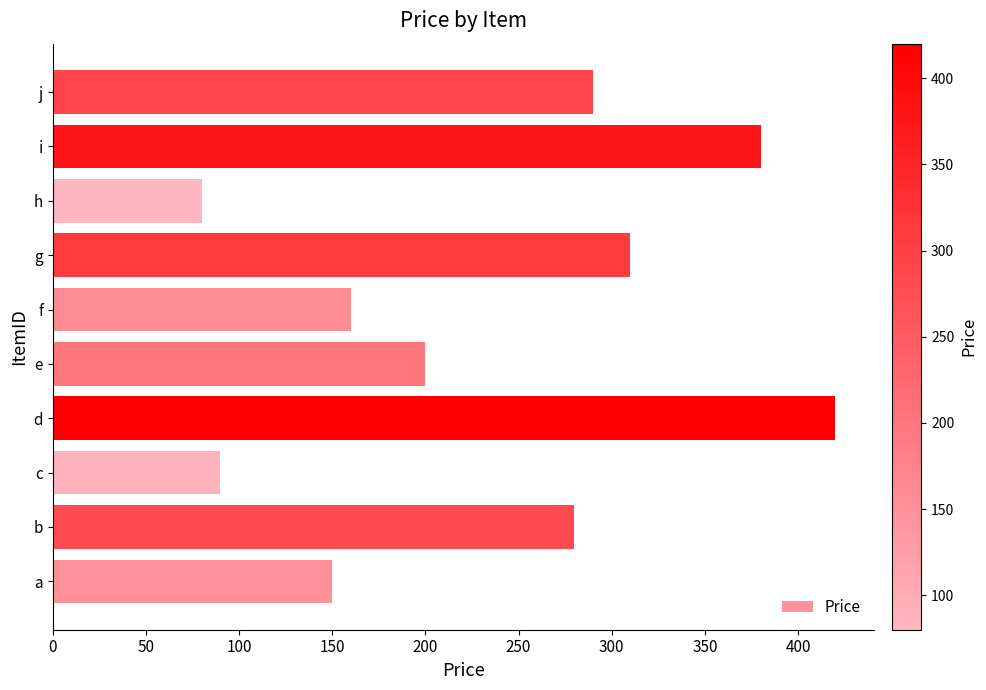

What is the difference between the maximum and second lowest values?

330